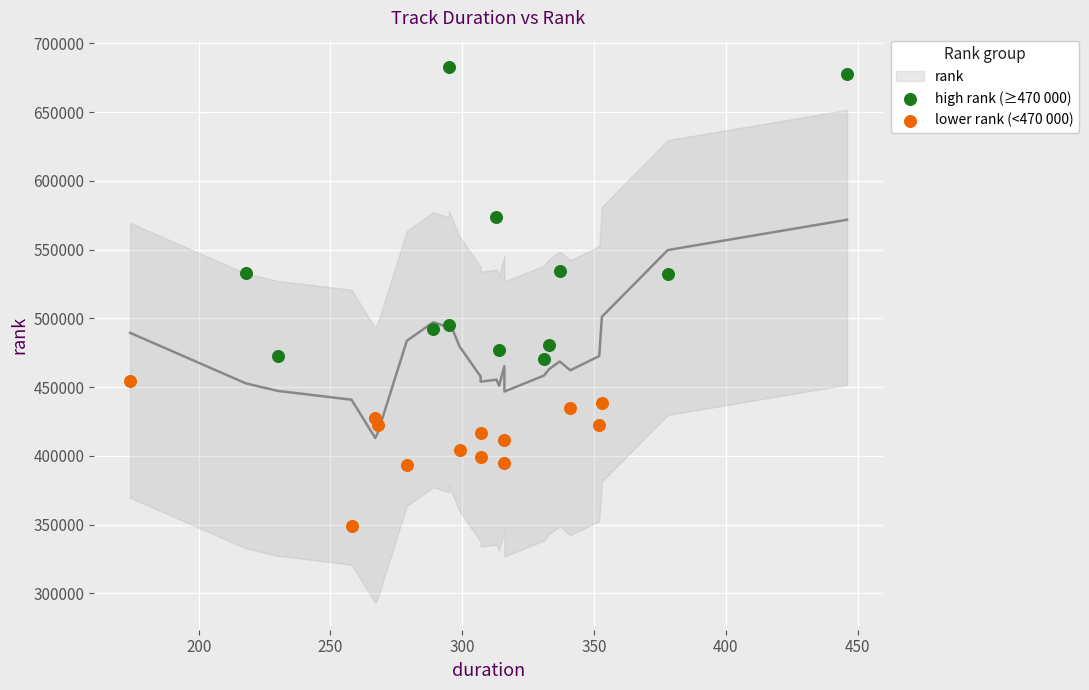

Which series has the widest spread of Y values?

high rank (≥470 000)